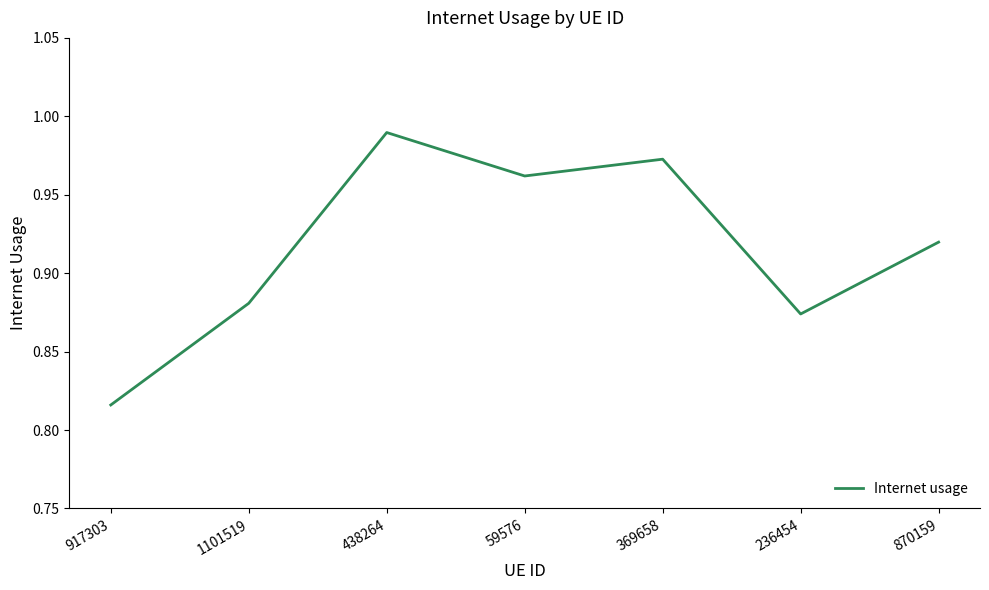

What is the sum of all values?

6.4